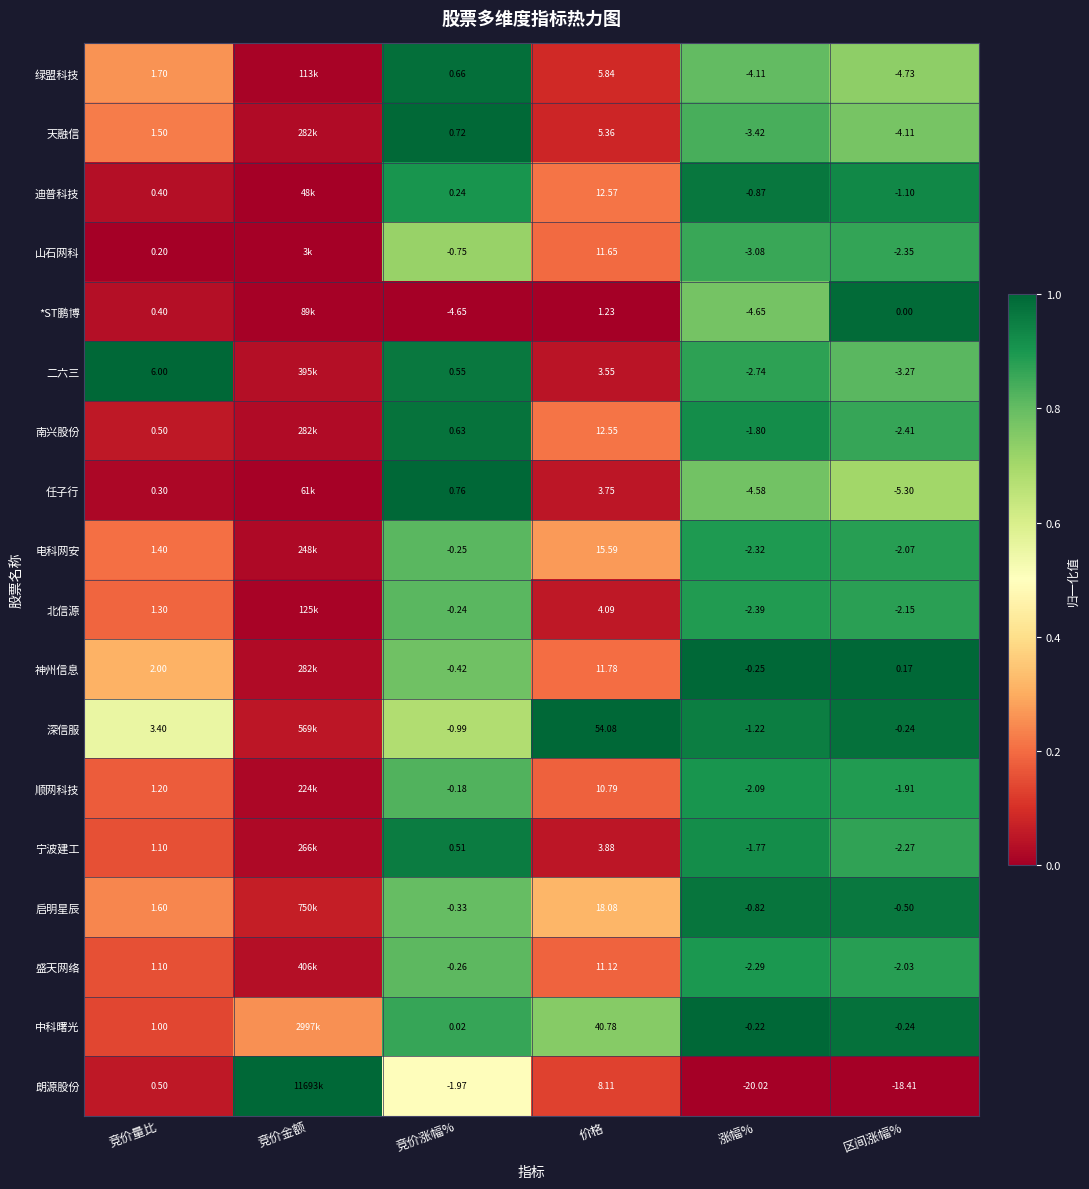

Is the value of 山石网科 at 竞价涨幅% greater than the value of 二六三 at 涨幅%?

Yes